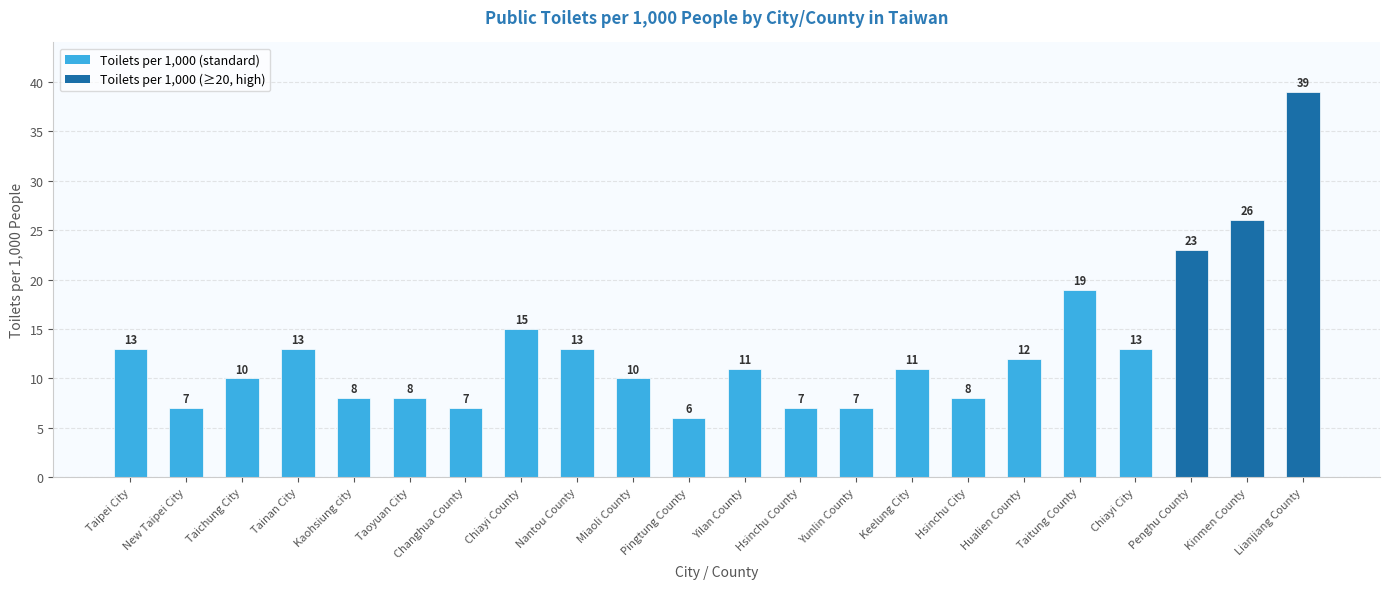

At which label does the data first exceed 11?

Taipei City